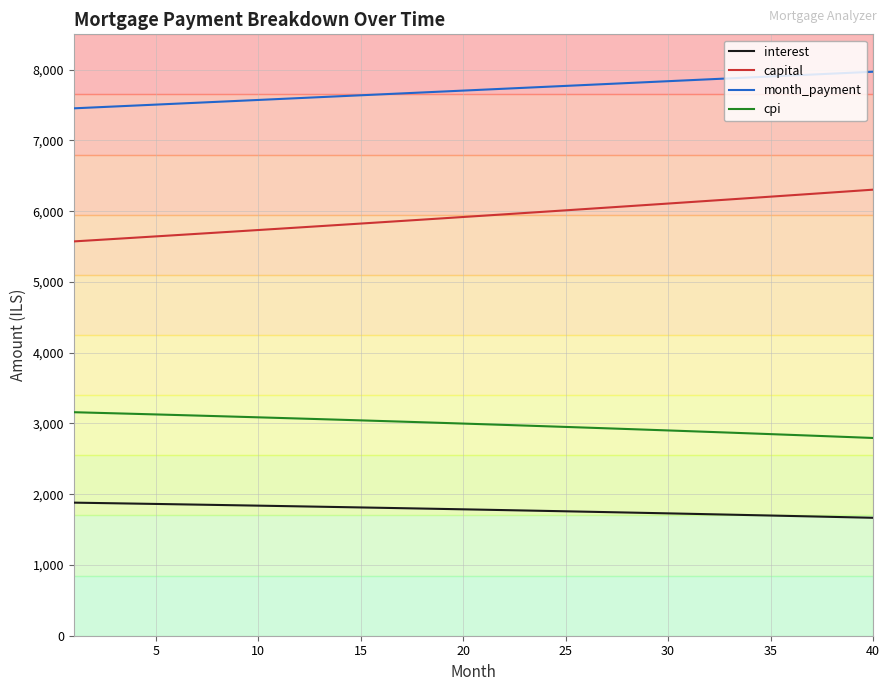

What are all the series names shown in the legend?

interest, capital, month_payment, cpi